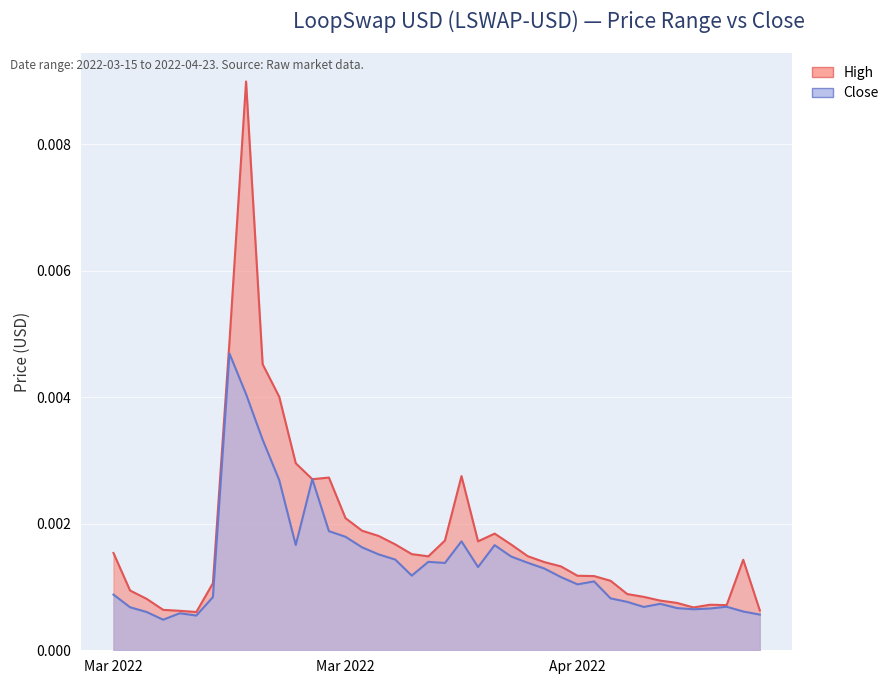

Rank the categories by Close value from lowest to highest.

2022-03-18, 2022-03-20, 2022-04-23, 2022-03-19, 2022-03-17, 2022-04-22, 2022-04-19, 2022-04-20, 2022-04-18, 2022-03-16, 2022-04-16, 2022-04-21, 2022-04-17, 2022-04-15, 2022-04-14, 2022-03-21, 2022-03-15, 2022-04-12, 2022-04-13, 2022-04-11, 2022-04-02, 2022-04-10, 2022-04-06, 2022-04-04, 2022-04-09, 2022-04-03, 2022-04-01, 2022-04-08, 2022-03-31, 2022-03-30, 2022-04-07, 2022-03-26, 2022-04-05, 2022-03-29, 2022-03-28, 2022-03-25, 2022-03-27, 2022-03-24, 2022-03-23, 2022-03-22